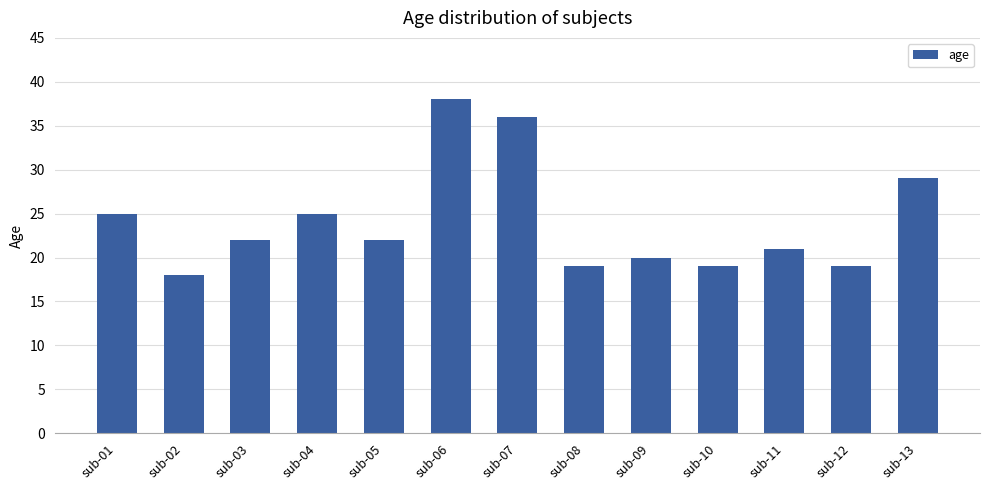

What is the maximum value shown in the chart?

38